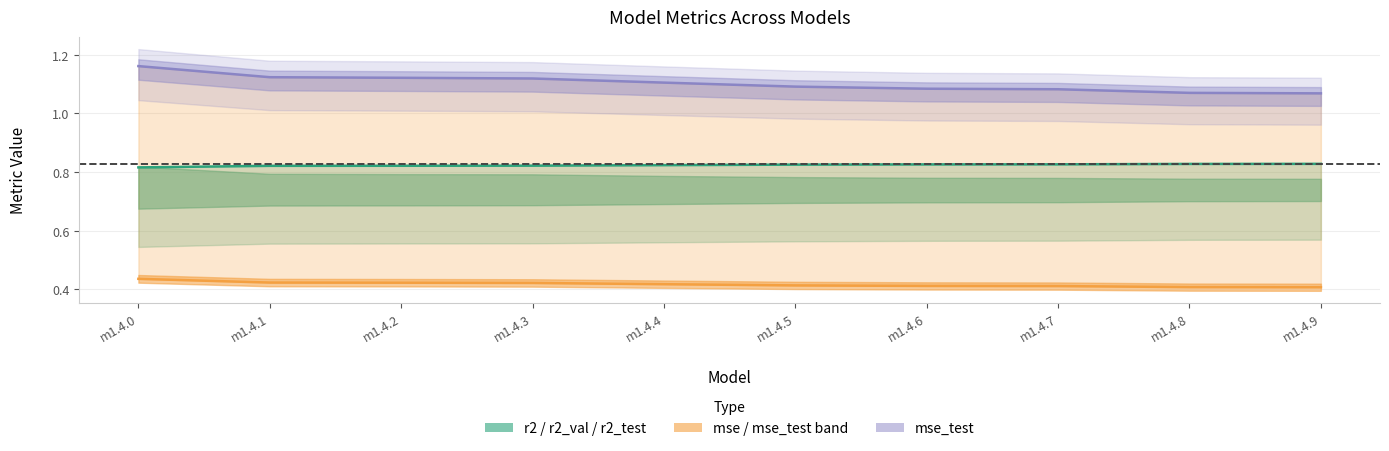

What is the sum of all mse line values?

4.2